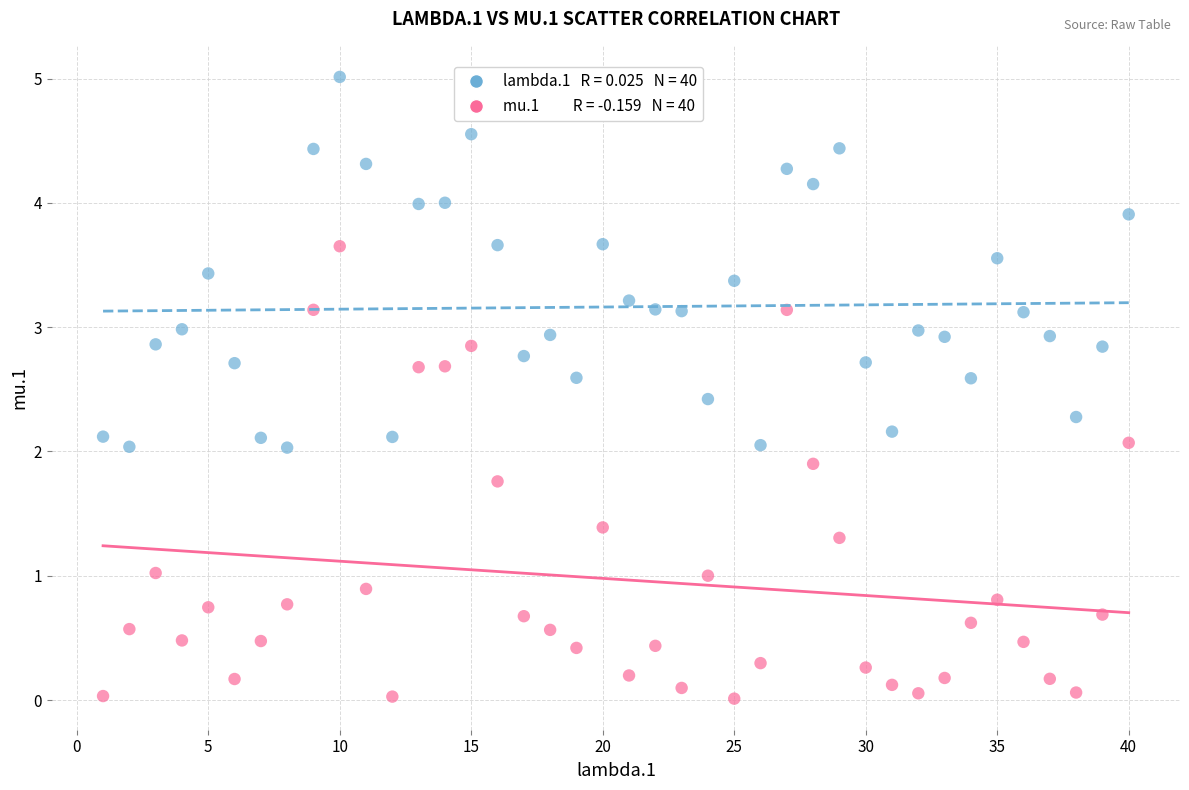

Across all data points, what is the range of X values (max minus min)?

39.0